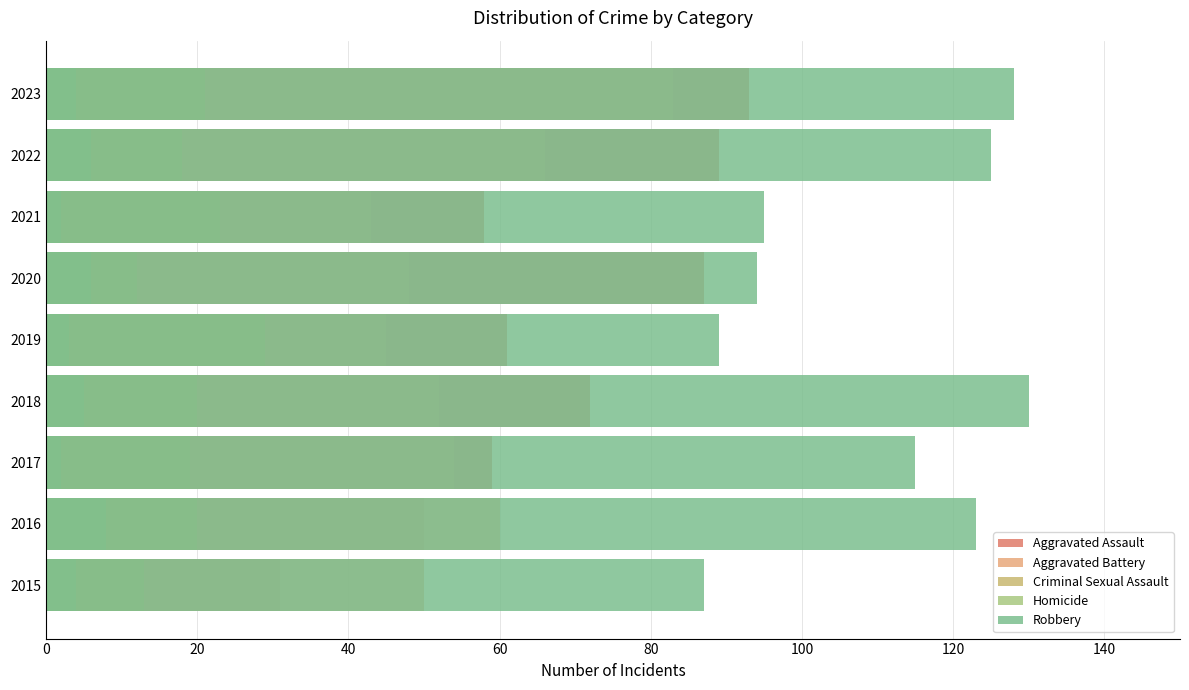

What are all the series names shown in the legend?

Aggravated Assault, Aggravated Battery, Criminal Sexual Assault, Homicide, Robbery